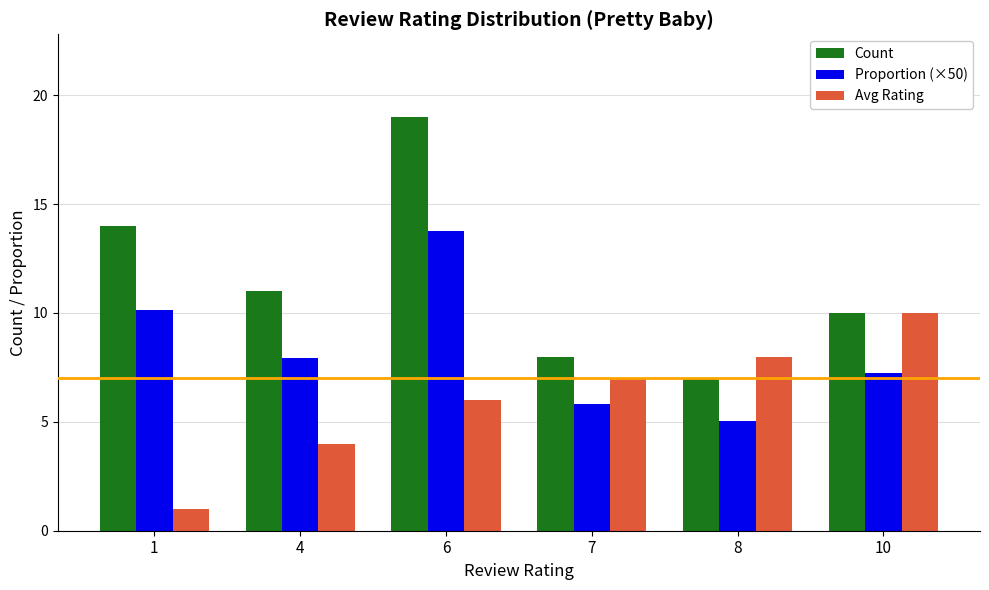

At which label does Count first exceed 11?

1